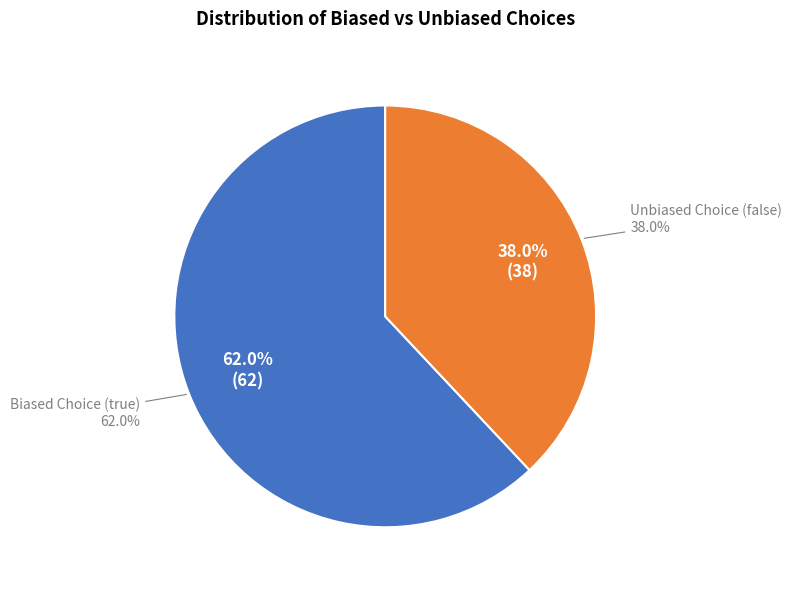

How many segments does this pie chart have?

2